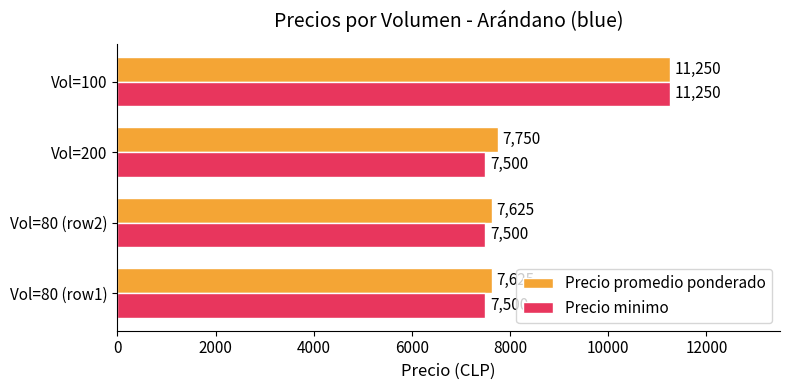

List the series in order of their overall mean, lowest first.

Precio minimo, Precio promedio ponderado